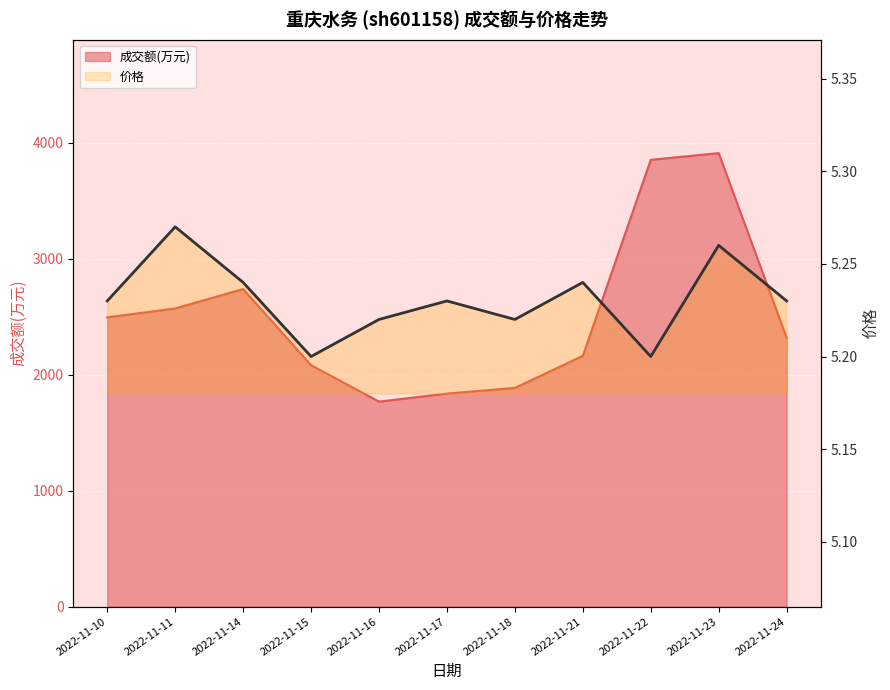

How many lines are shown in the chart?

2